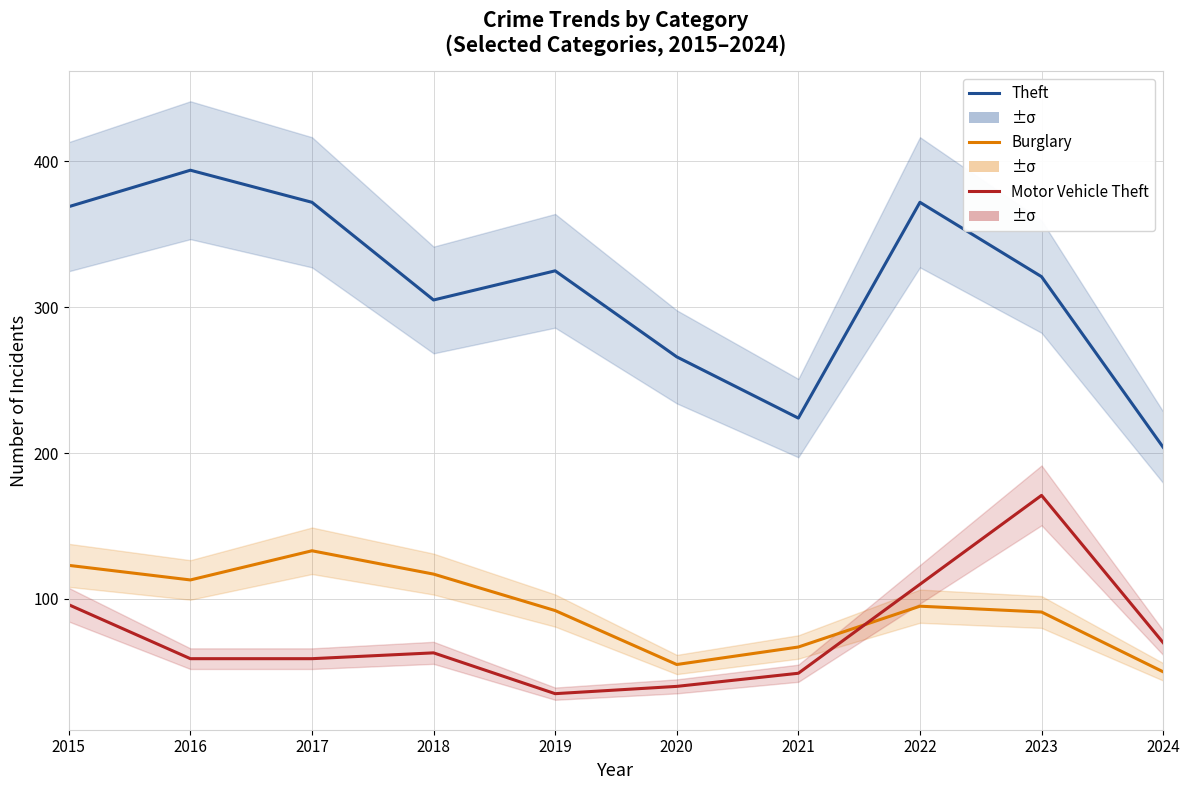

What is the sum of the Theft values at 2023 and 2024?

525